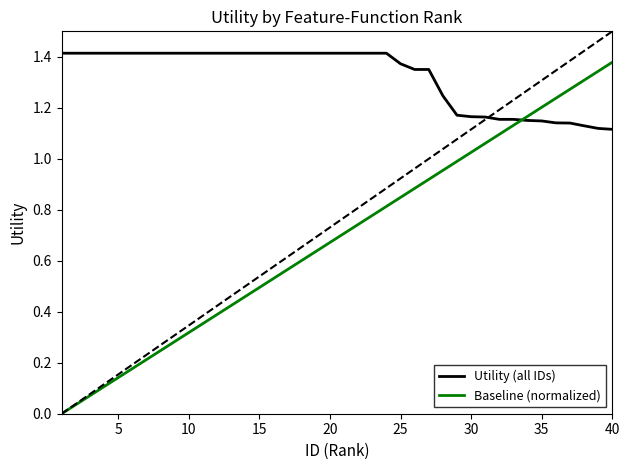

What is the difference between the maximum and minimum values in the Baseline (normalized) series?

1.4